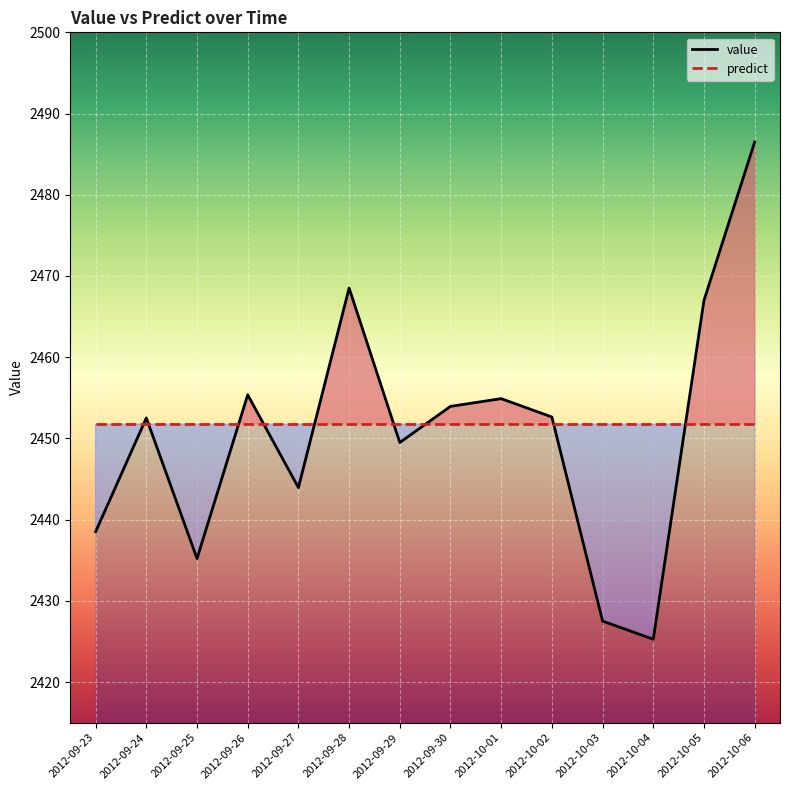

What is the label of the 12th point from the left?

2012-10-04